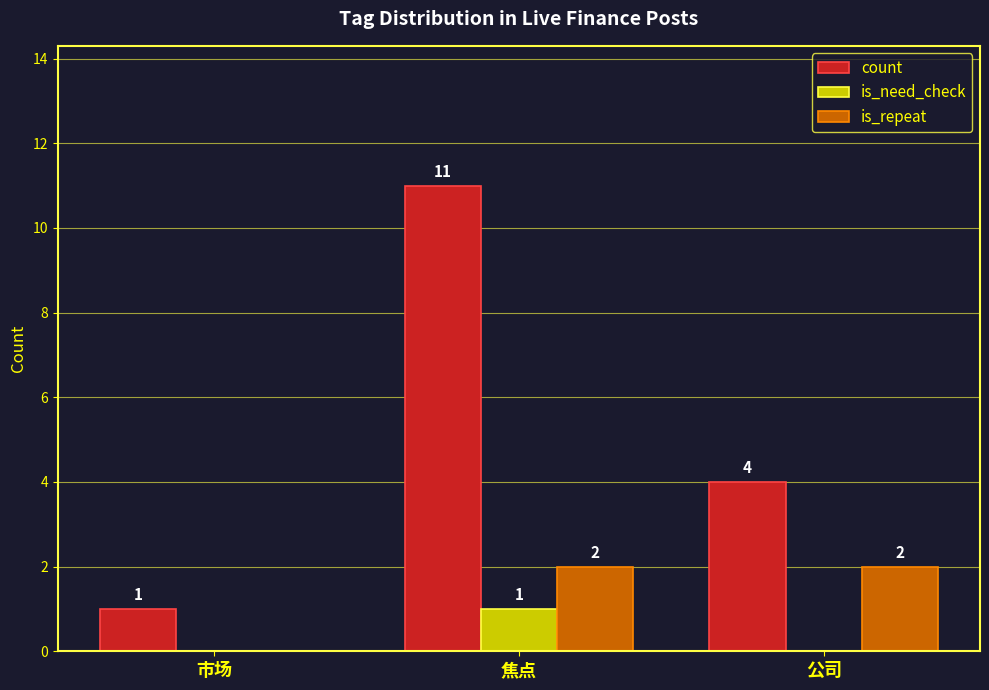

What is the sum of all is_repeat values?

4